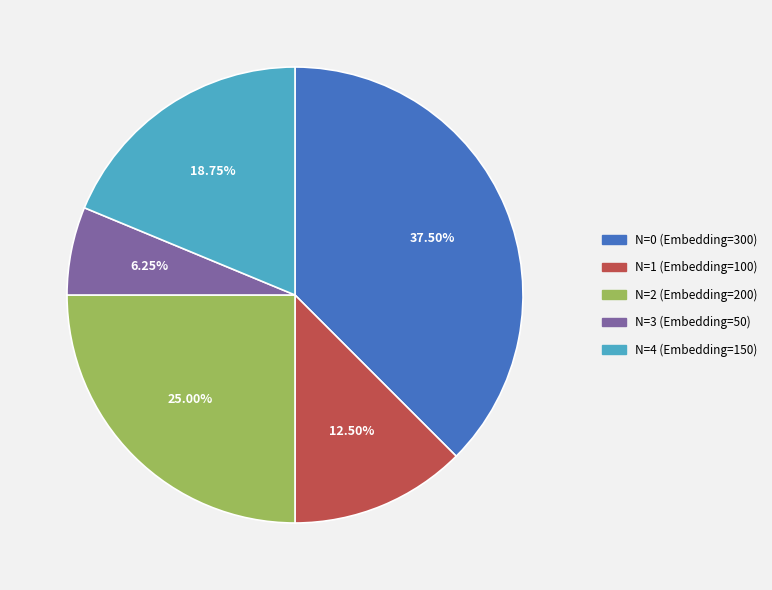

Is there any slice that represents more than half of the pie?

No